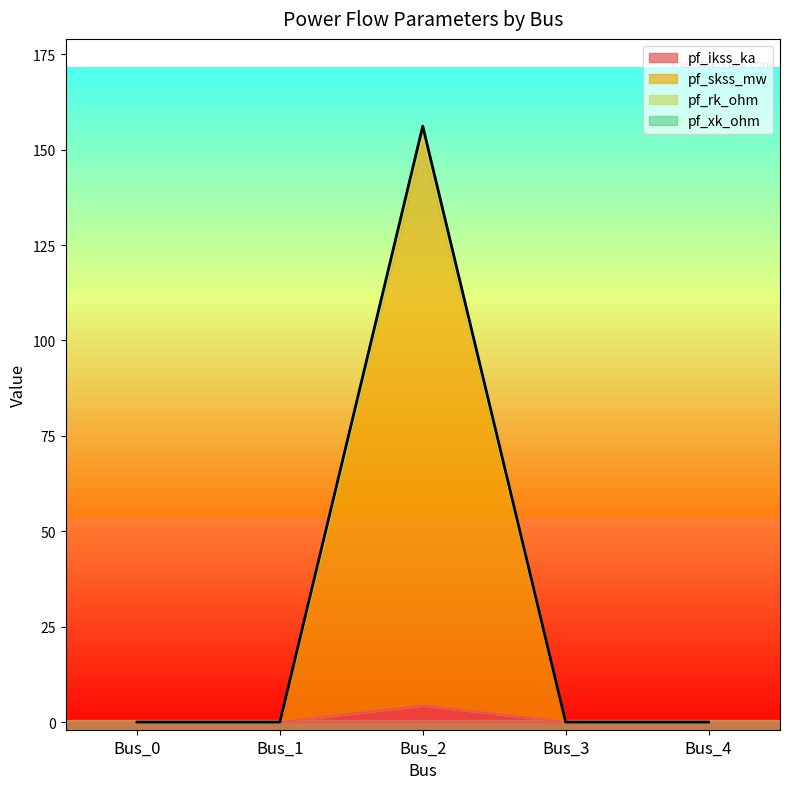

At which category is the sum across all series the highest?

Bus_2